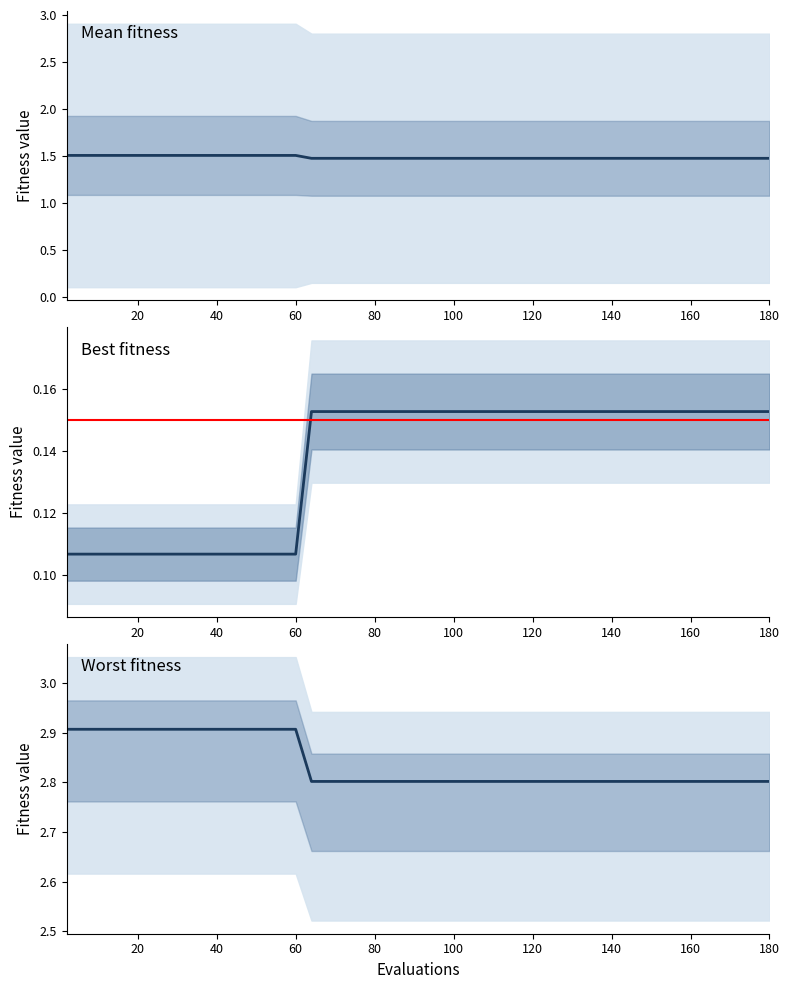

Rank the series by their average value, from lowest to highest.

best, mean, worst